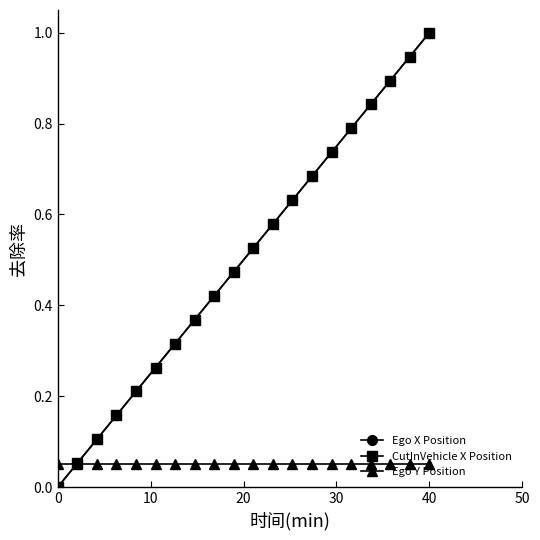

True or false: Ego X Position has more than 1 interior local peaks.

False